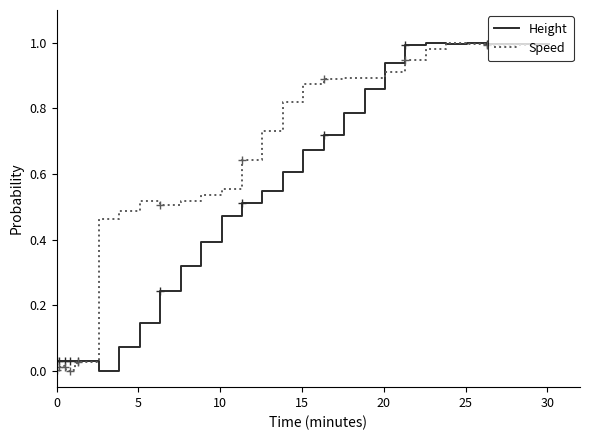

What is the maximum value for Height?

1.0